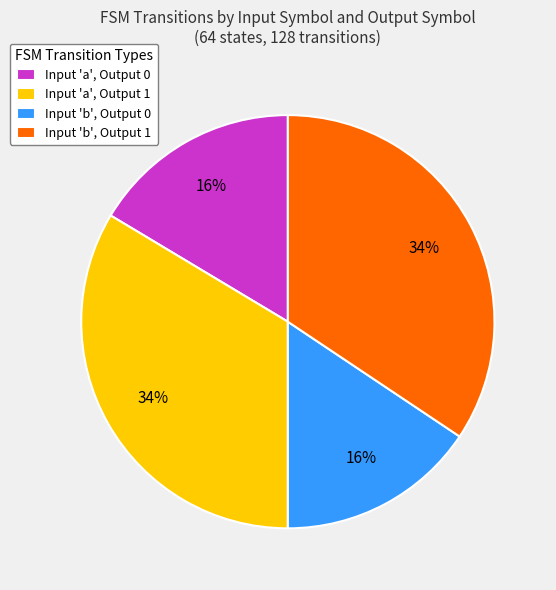

To the nearest percent, what is the average slice percentage?

25%